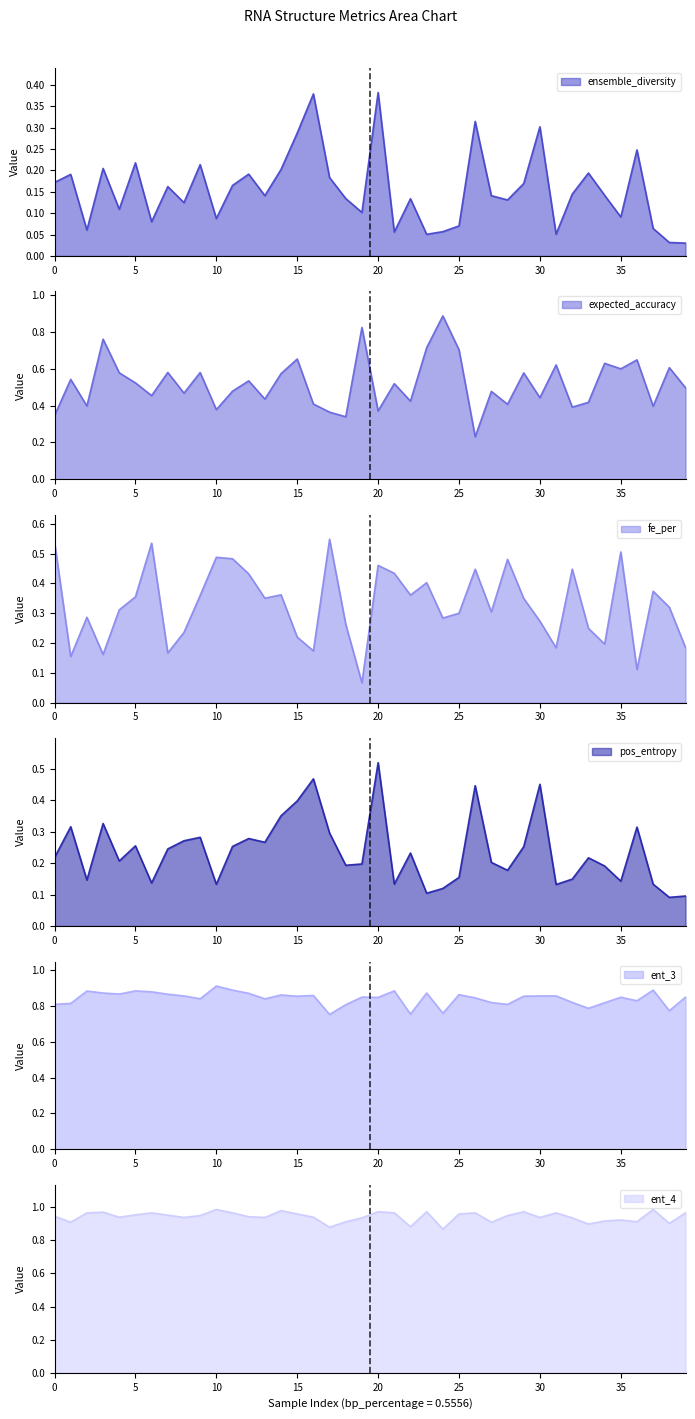

Is it true that ensemble_diversity equals 0.1 at 0?

False